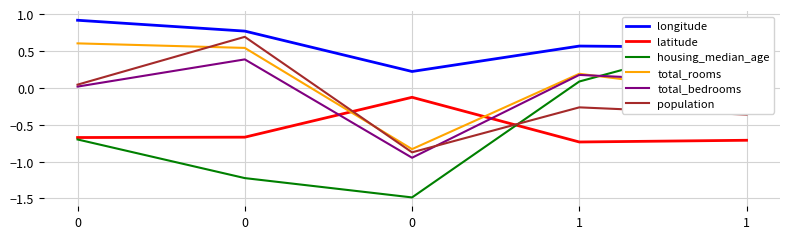

How many values in the housing_median_age series are below 0?

3